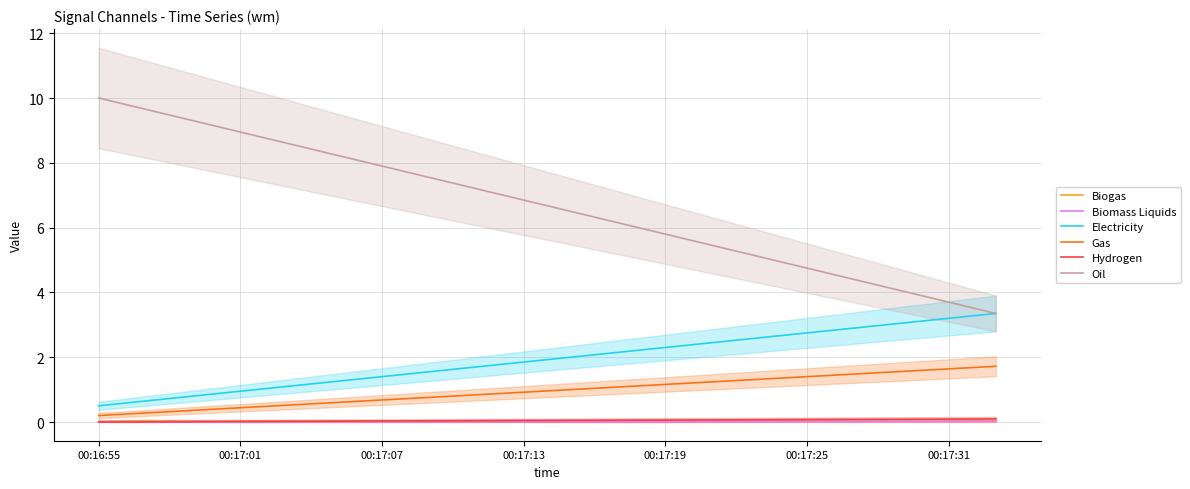

True or false: Electricity and Gas intersect in this chart.

False